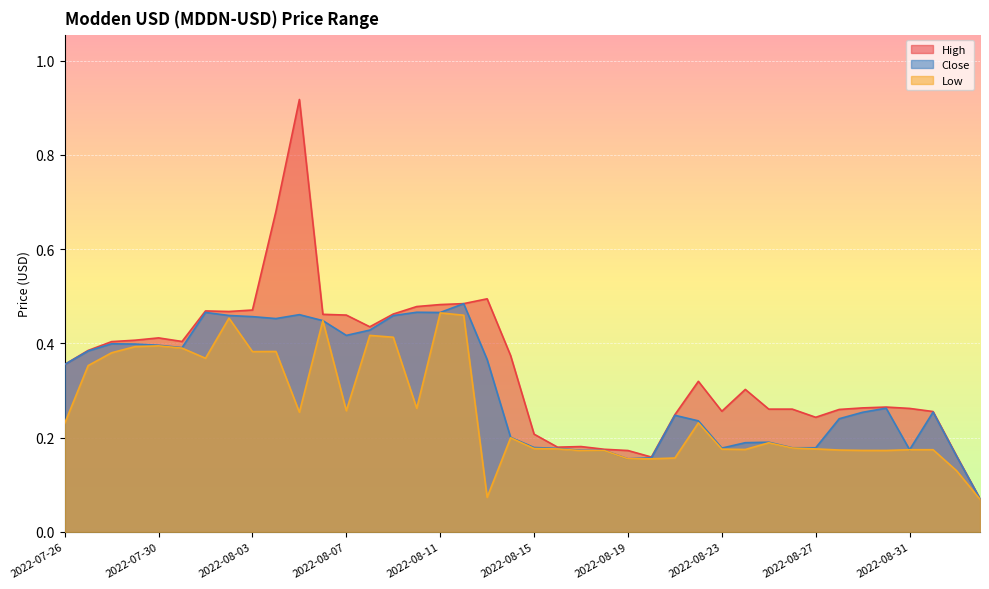

What is the minimum value for High?

0.1